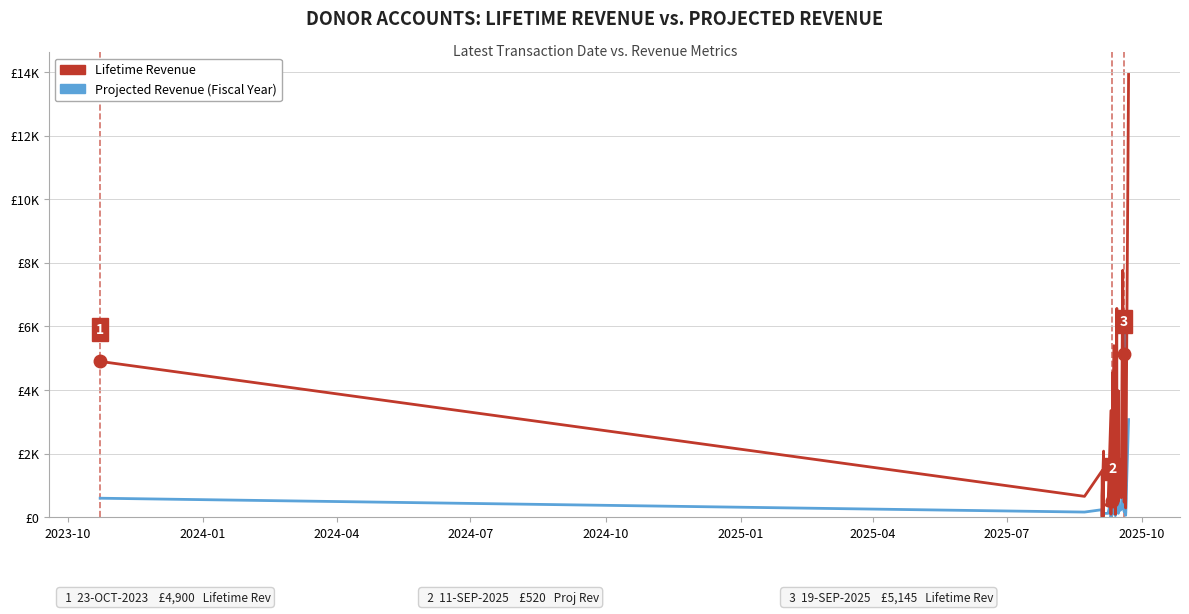

Count the number of data series in this chart.

2